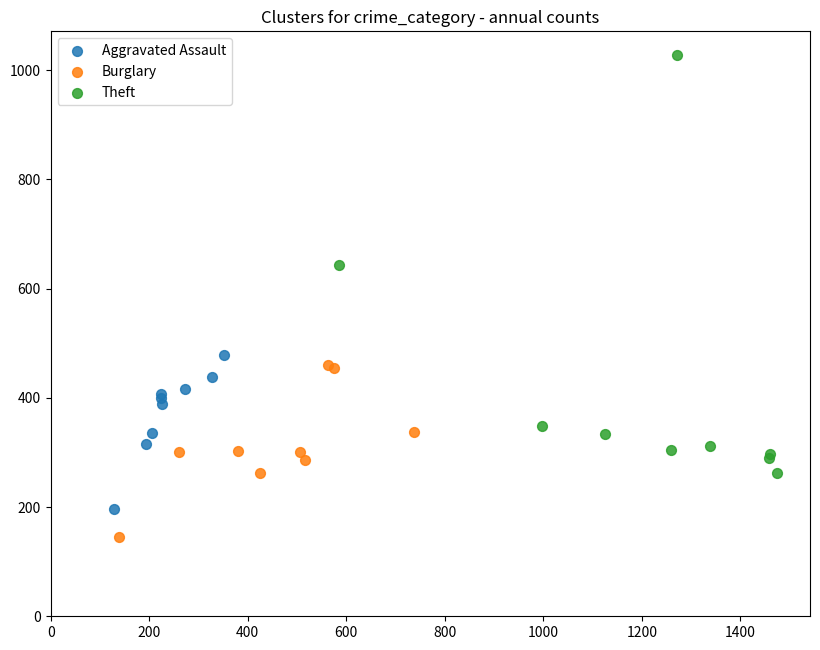

Which series has the widest spread of Y values?

Theft